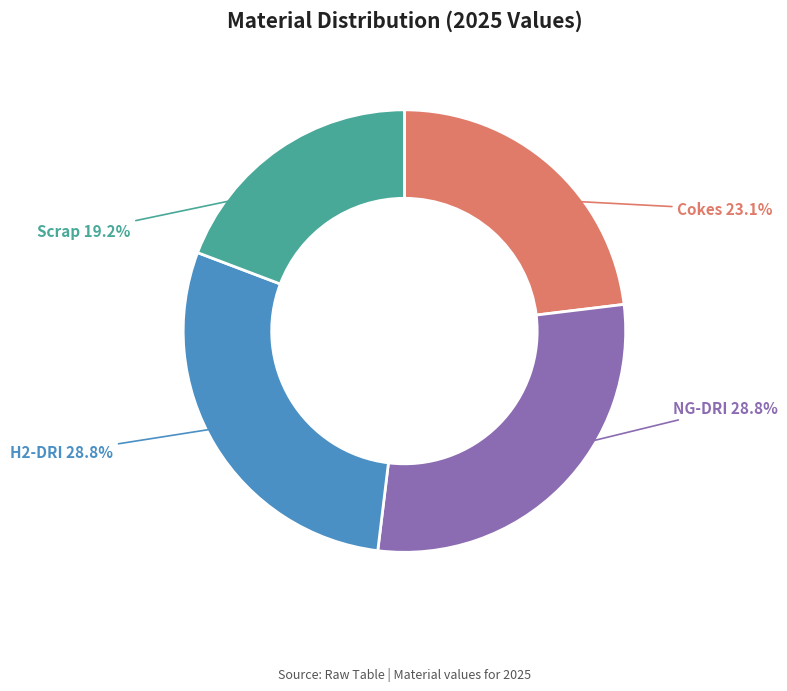

Count the number of slices in the pie.

4